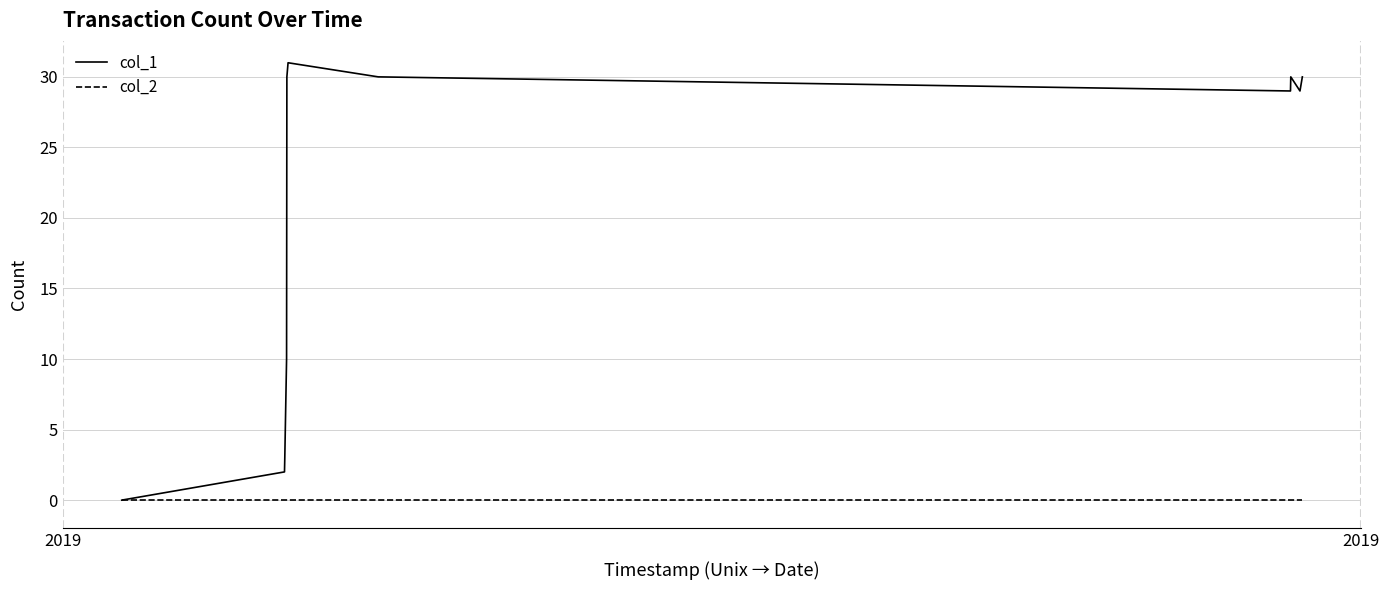

What is the highest value of the col_1 series?

31